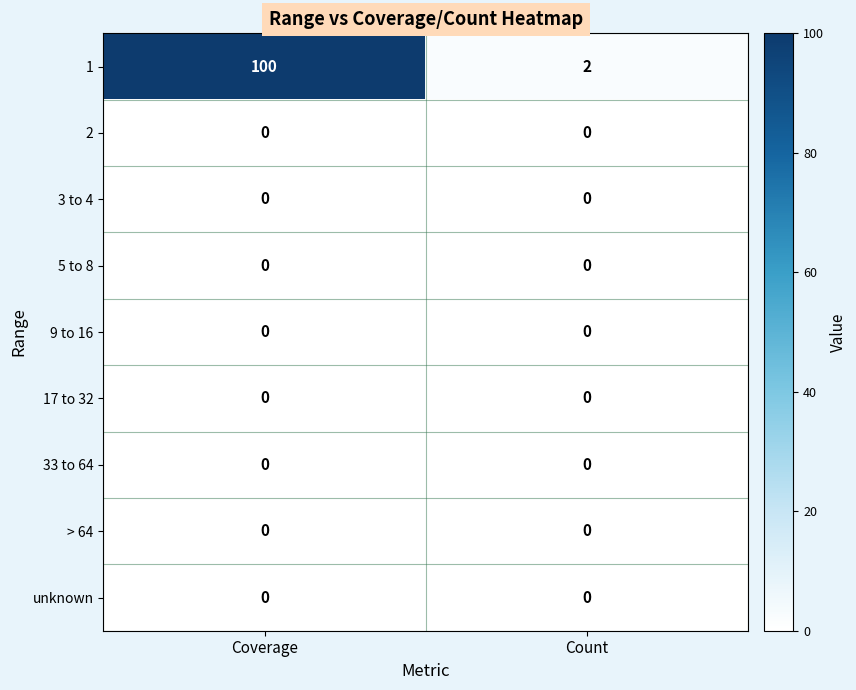

What is the spread (max minus min) of values at Coverage?

100